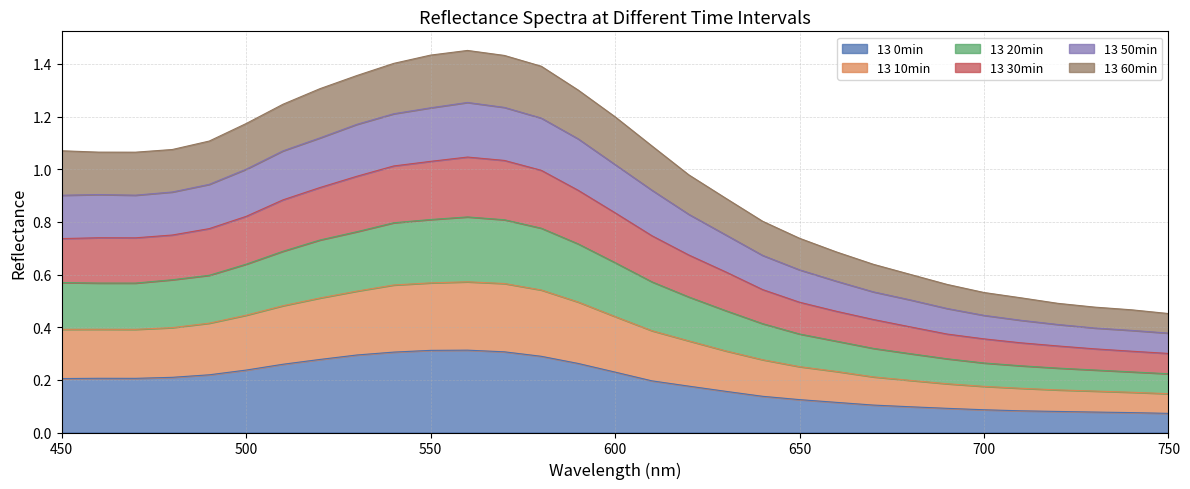

True or false: 13 50min and 13 0min cross at least once.

False